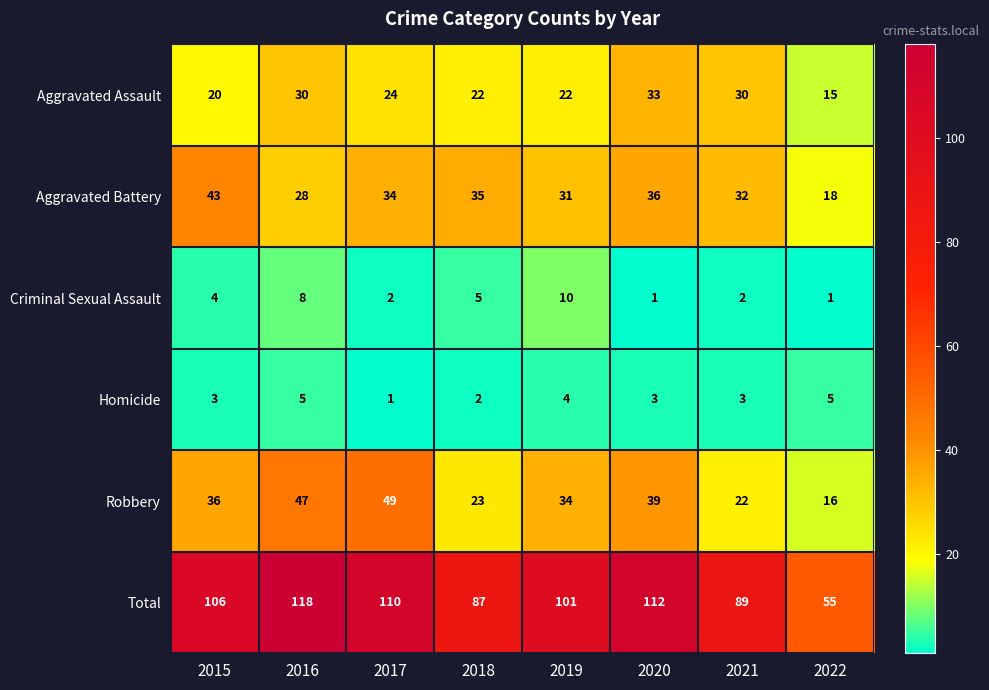

What is the total value across all series at 2017?

220